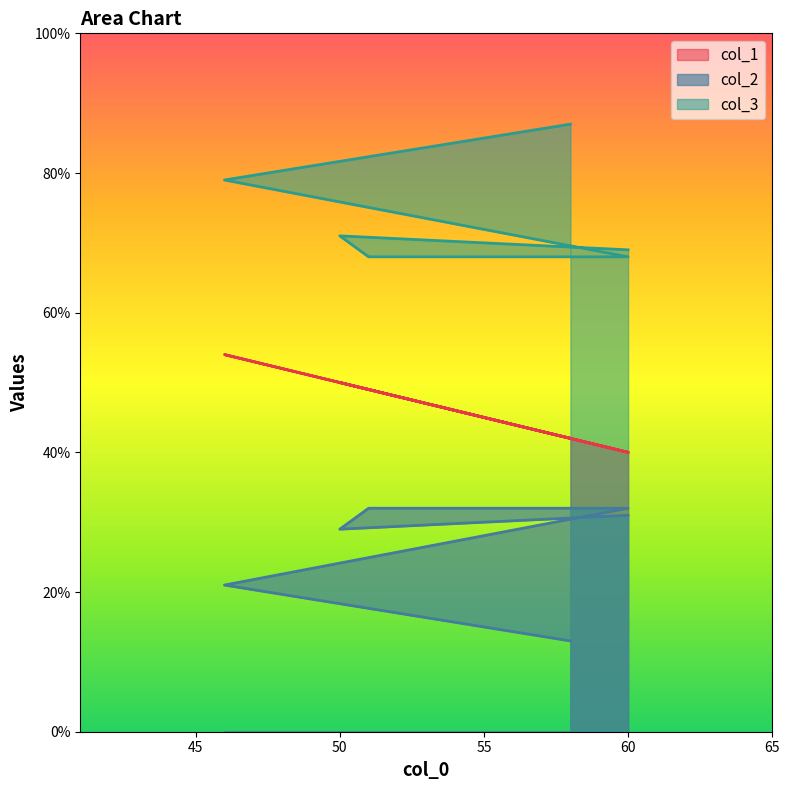

True or false: col_1 and col_3 cross at least once.

False